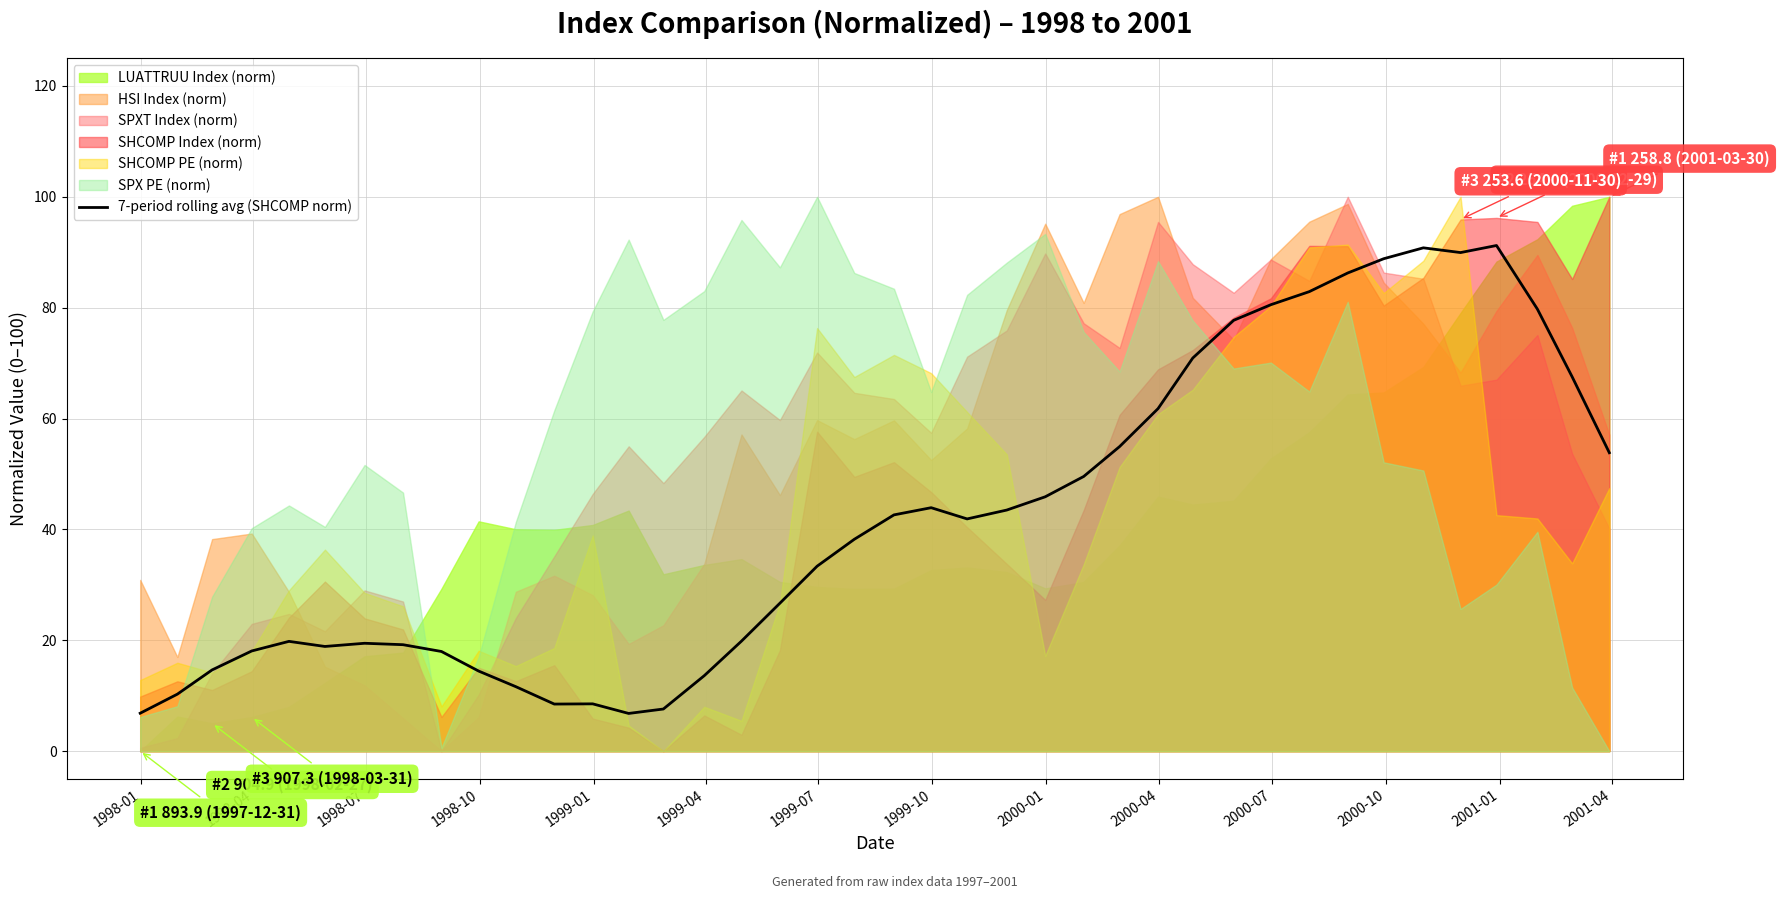

What is the highest value of the 7-period rolling avg (SHCOMP norm) series?

91.2